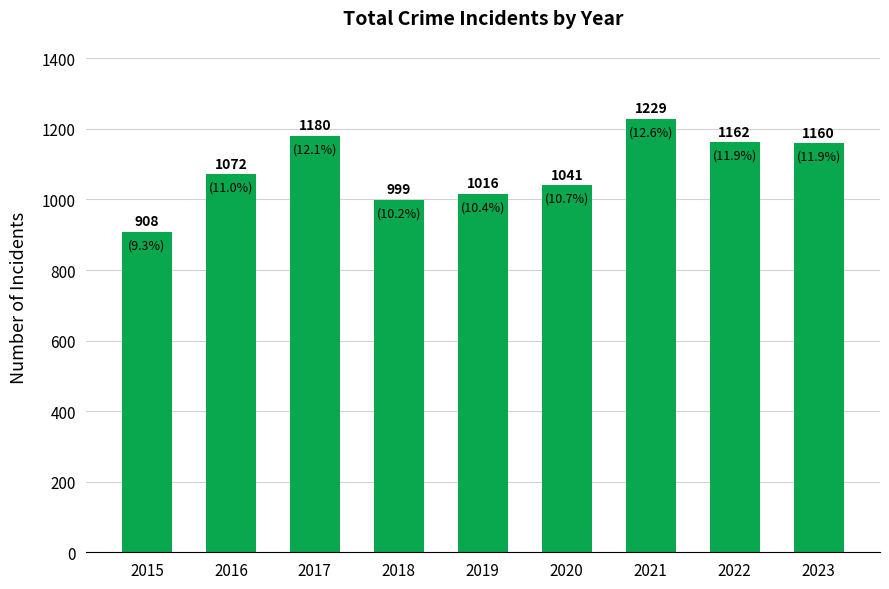

What is the change in value from 2017 to 2018?

-181